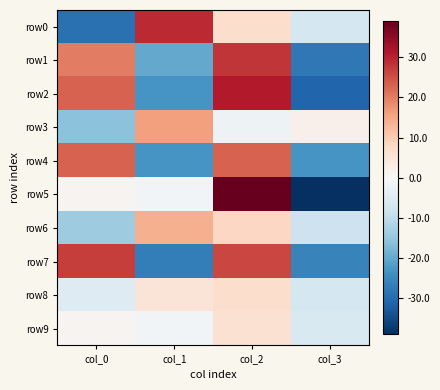

Reading left to right, what are all the values shown in this chart?

row0: col_0=-29	col_1=29	col_2=7	col_3=-7
row1: col_0=20	col_1=-20	col_2=28	col_3=-28
row2: col_0=23	col_1=-23	col_2=31	col_3=-31
row3: col_0=-16	col_1=16	col_2=-2	col_3=2
row4: col_0=23	col_1=-23	col_2=23	col_3=-23
row5: col_0=1	col_1=-1	col_2=39	col_3=-39
row6: col_0=-14	col_1=14	col_2=8	col_3=-8
row7: col_0=27	col_1=-27	col_2=26	col_3=-26
row8: col_0=-5	col_1=5	col_2=7	col_3=-7
row9: col_0=1	col_1=-1	col_2=6	col_3=-6